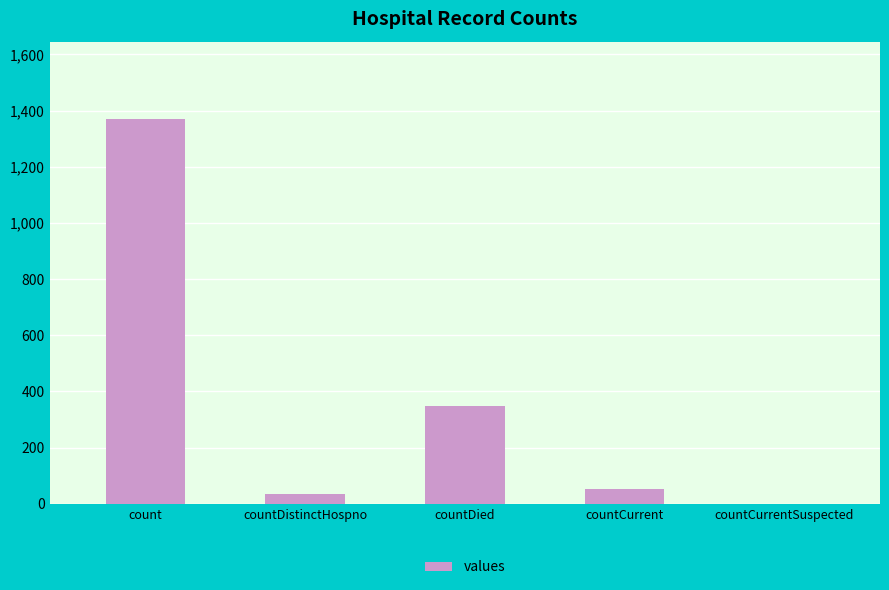

Which category has the highest value across all series?

count